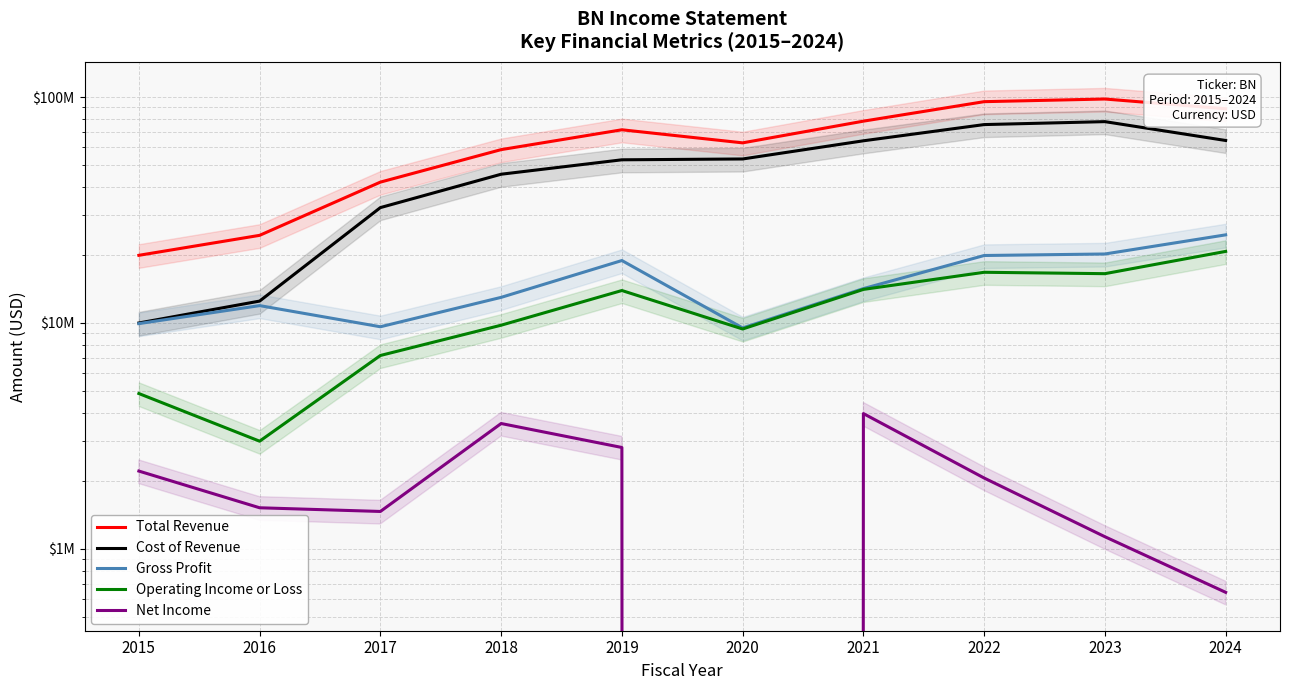

Read the Gross Profit value at 2015, to the nearest 10.

9925000